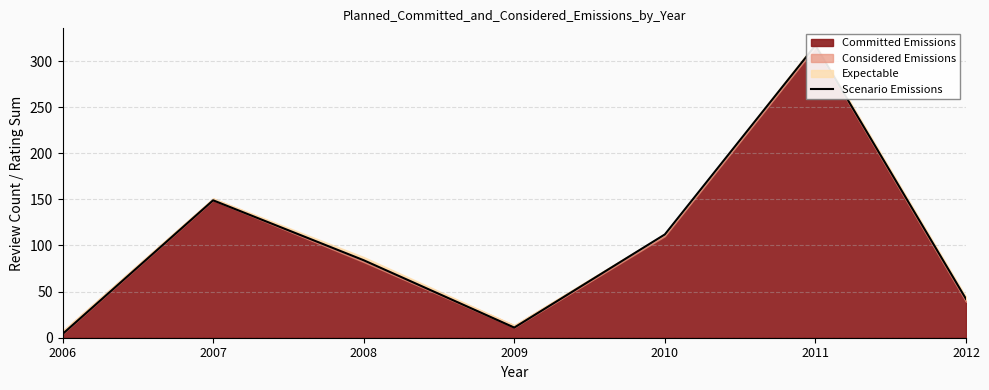

Which has a higher value, 2010 or 2008?

2010